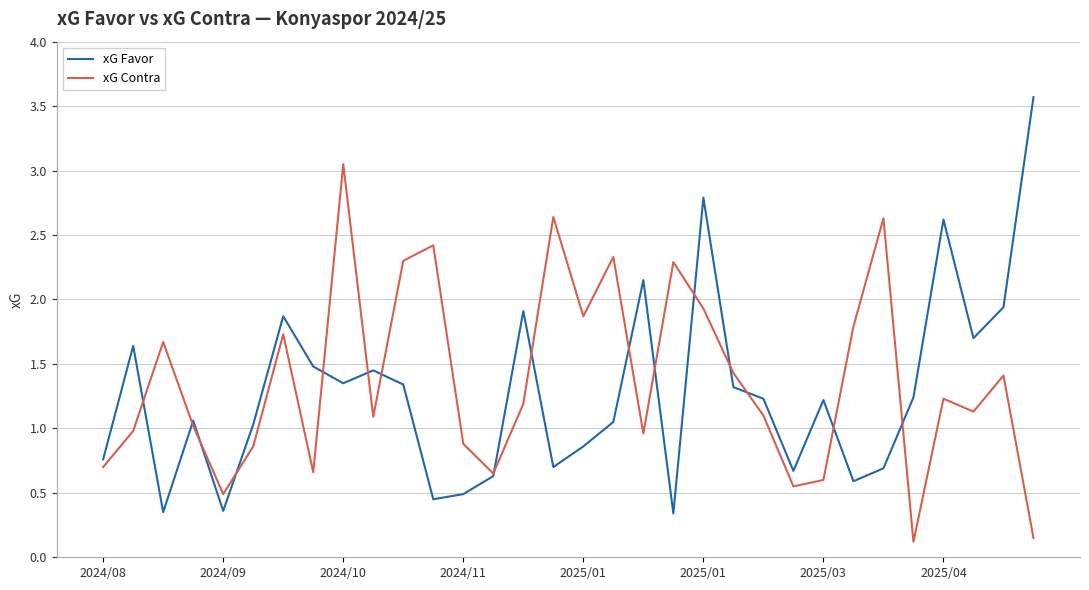

Which series has the largest range (max minus min)?

xG Favor